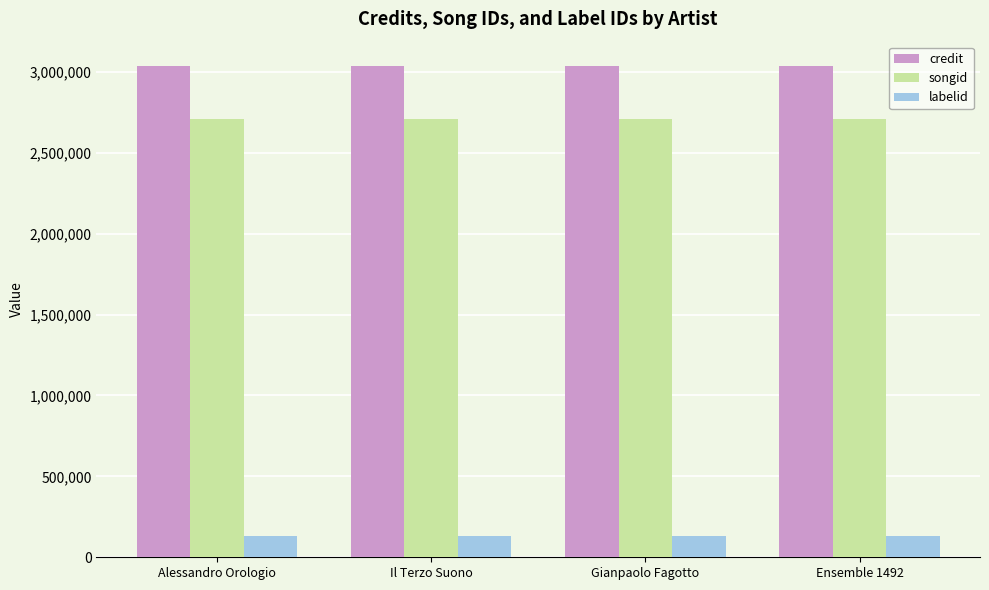

What is the smallest value displayed?

131734